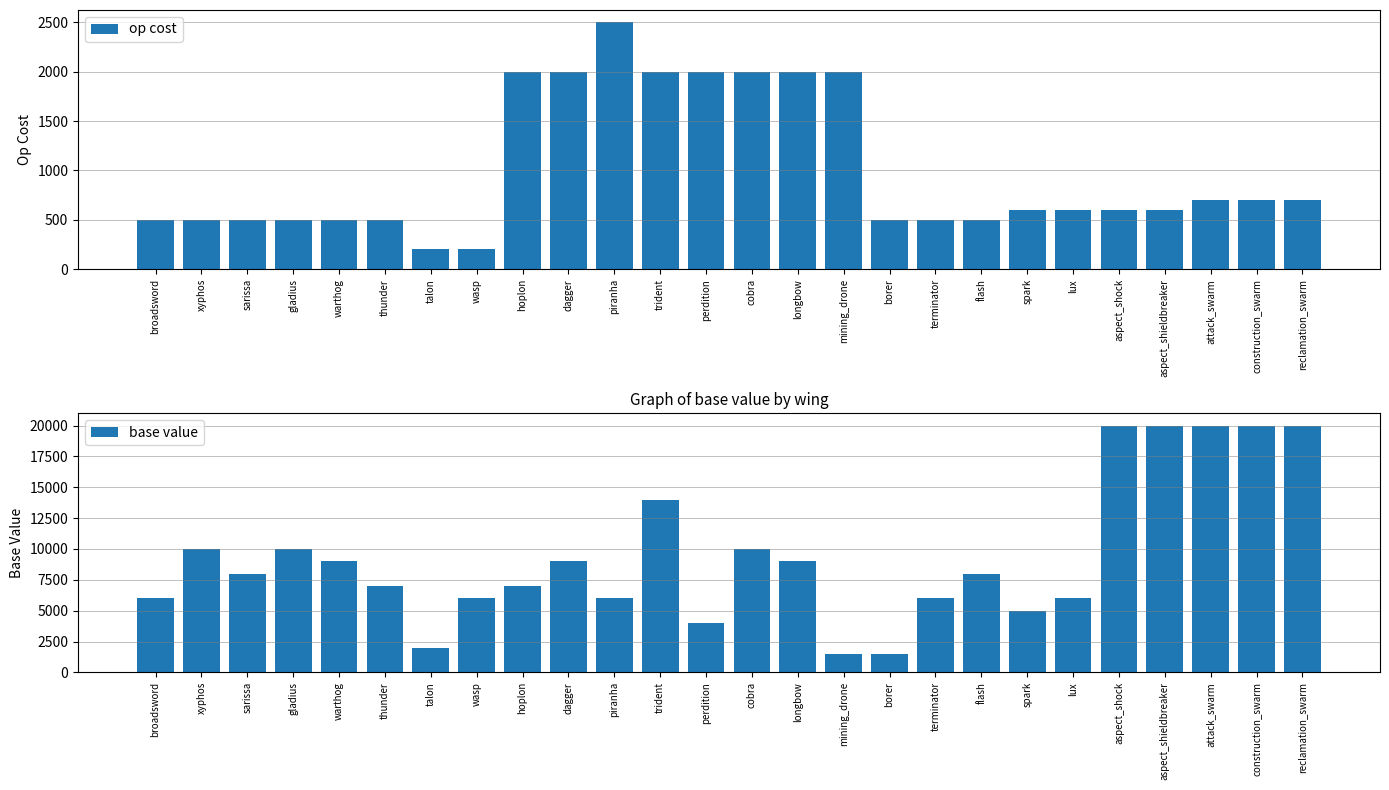

The op cost series shows 191 at thunder. True or false?

False